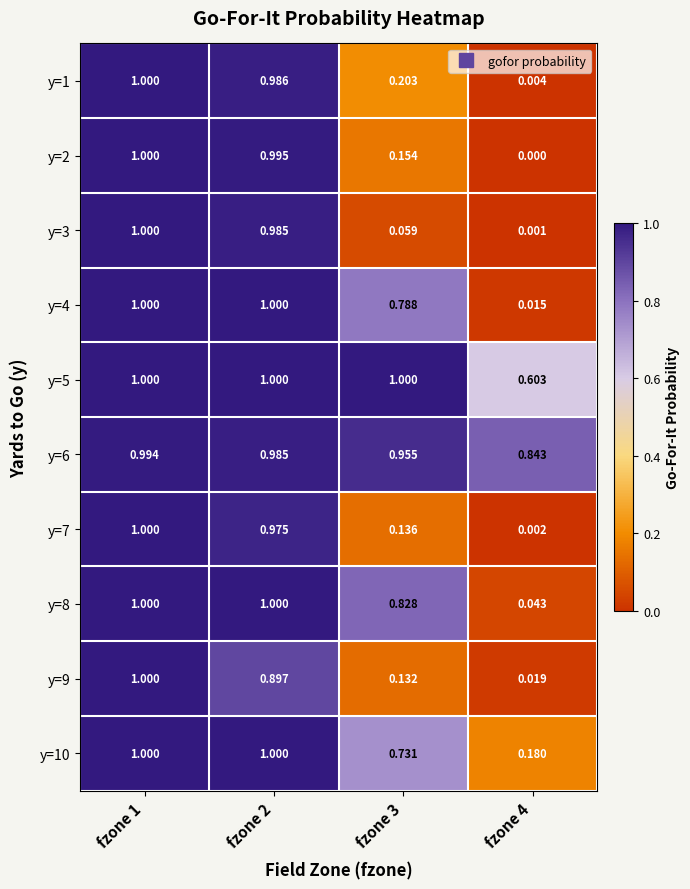

What is the total value across all series at fzone 2?

9.8